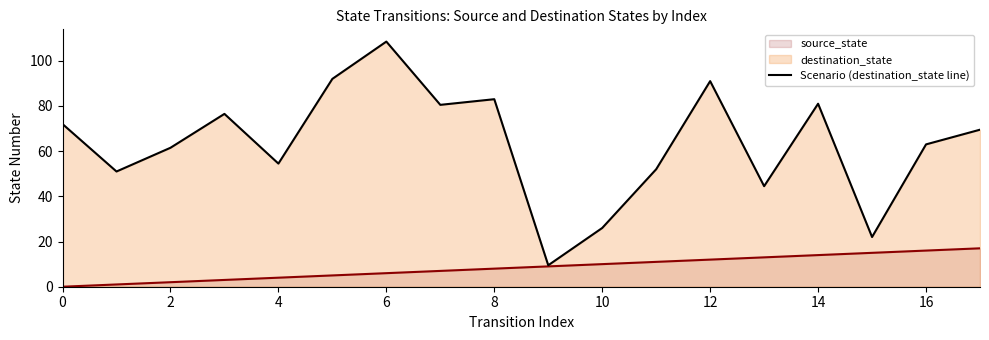

Reading left to right, what are all the values shown in this chart?

72.0	51.0	61.5	76.5	54.5	92.0	108.5	80.5	83.0	9.5	26.0	52.0	91.0	44.5	81.0	22.0	63.0	69.5